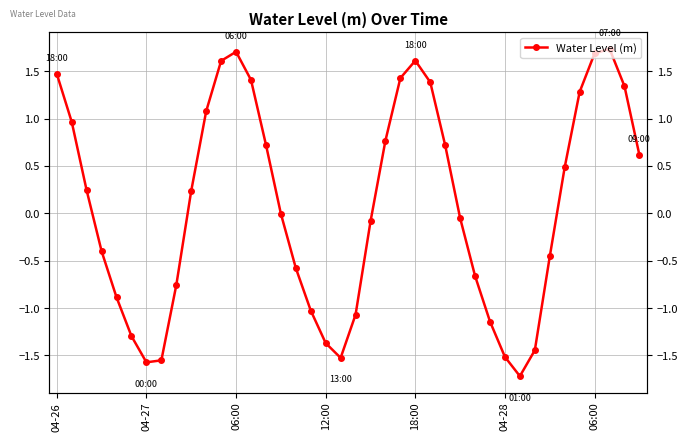

What is the sum of the values at 26 and 17?

-0.3